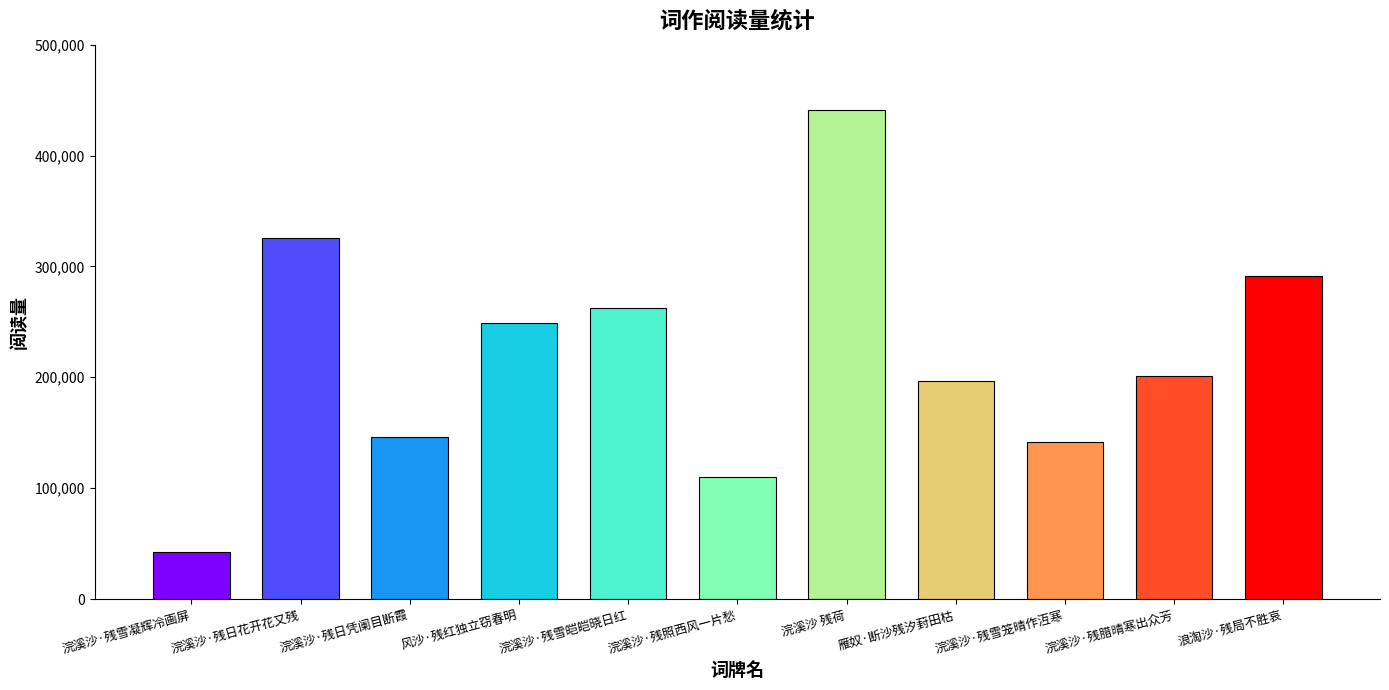

What position from the left is 浪淘沙·残局不胜哀?

11